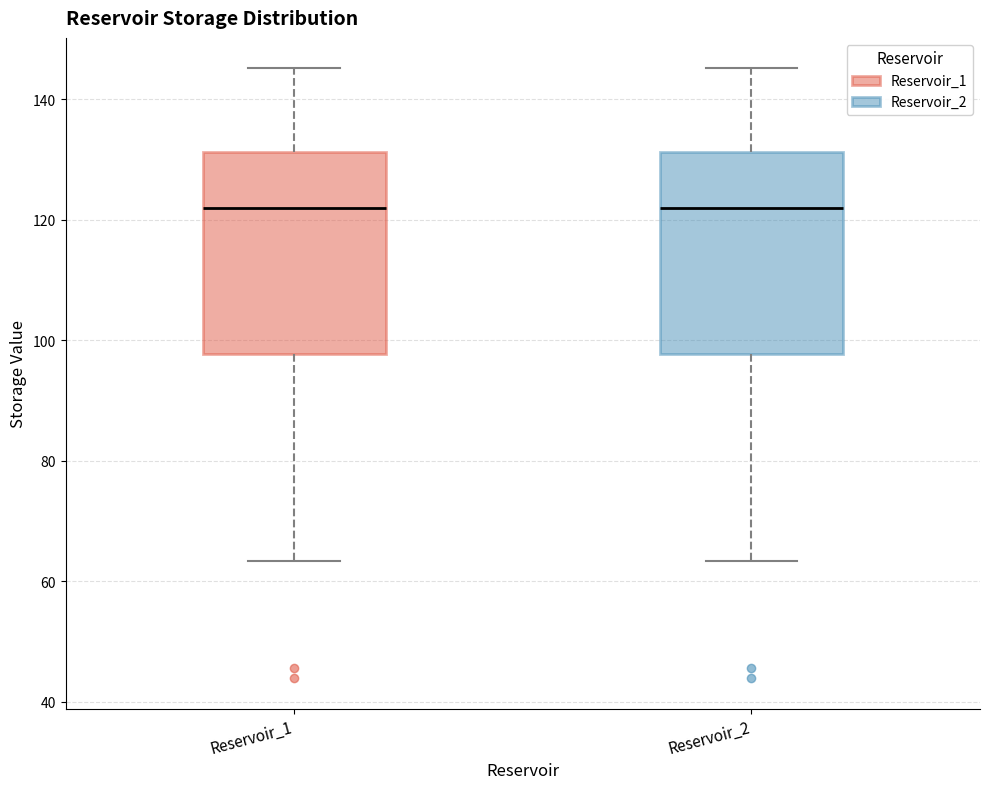

Reading left to right, read every box against the y-axis: the position of its median line, the range the box covers, and the ends of its whiskers. The values are not printed on the chart, so give them approximately, as read against the axis.

Reservoir_1: median 122, box 98 to 132, whiskers 64 to 146
Reservoir_2: median 122, box 98 to 132, whiskers 64 to 146